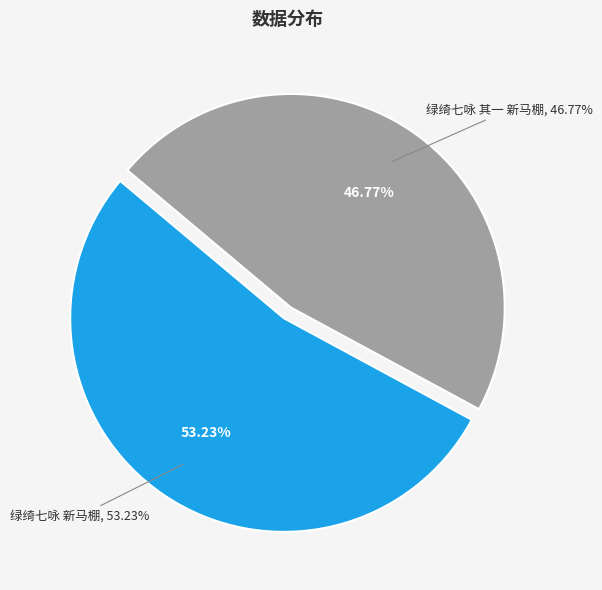

Does 绿绮七咏 其一 新马棚 represent more than half of the total?

No